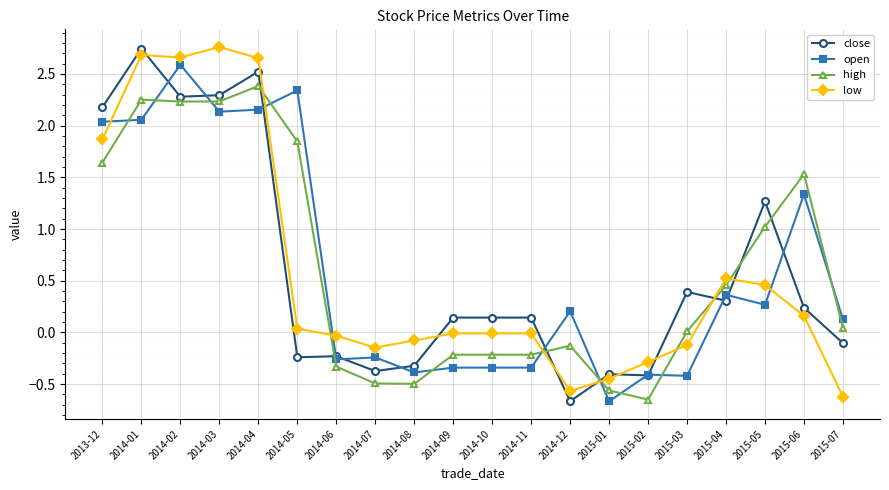

At 2015-05, list the series in order from largest to smallest.

close, high, low, open